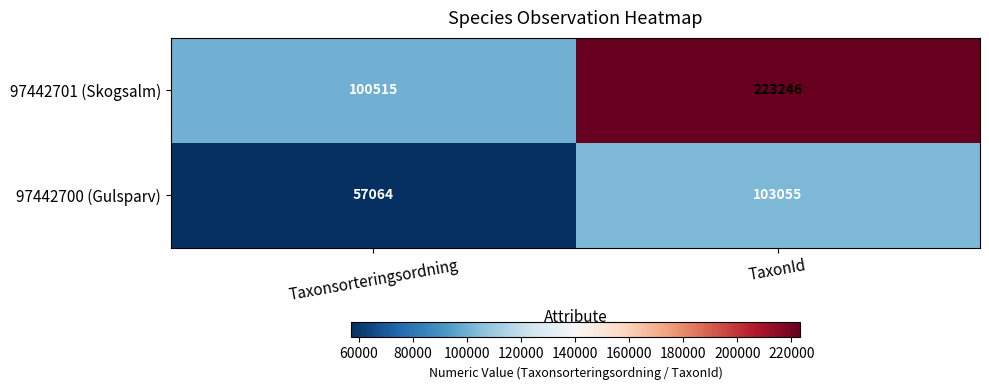

Where is 97442700 (Gulsparv) nearest to the value 80059?

Taxonsorteringsordning